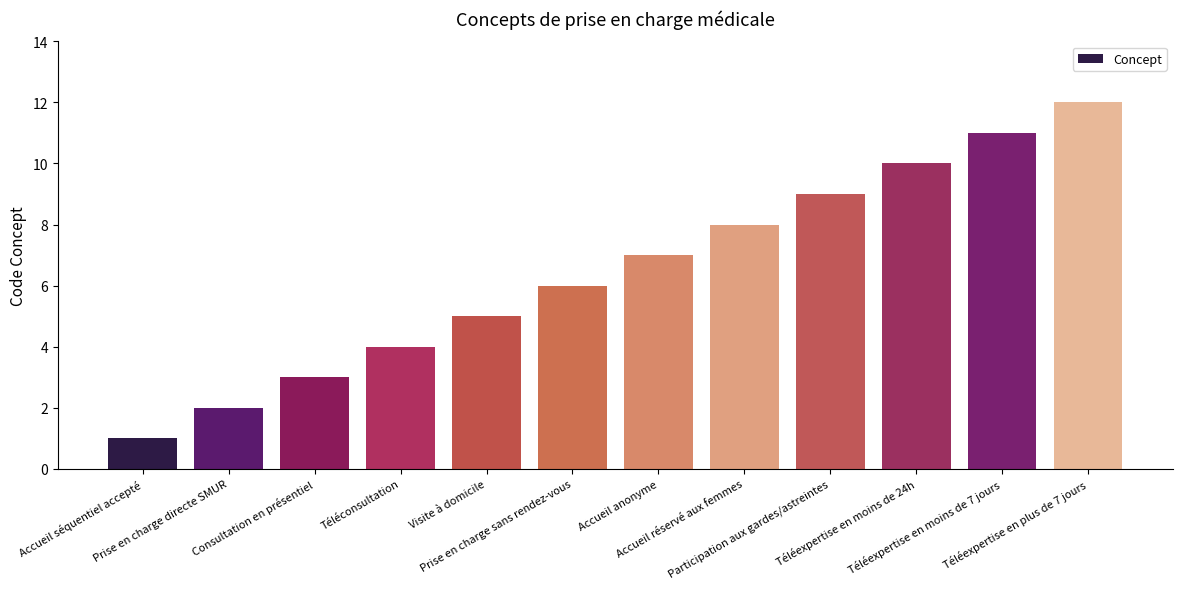

Which label corresponds to the smallest value in the chart?

Accueil séquentiel accepté